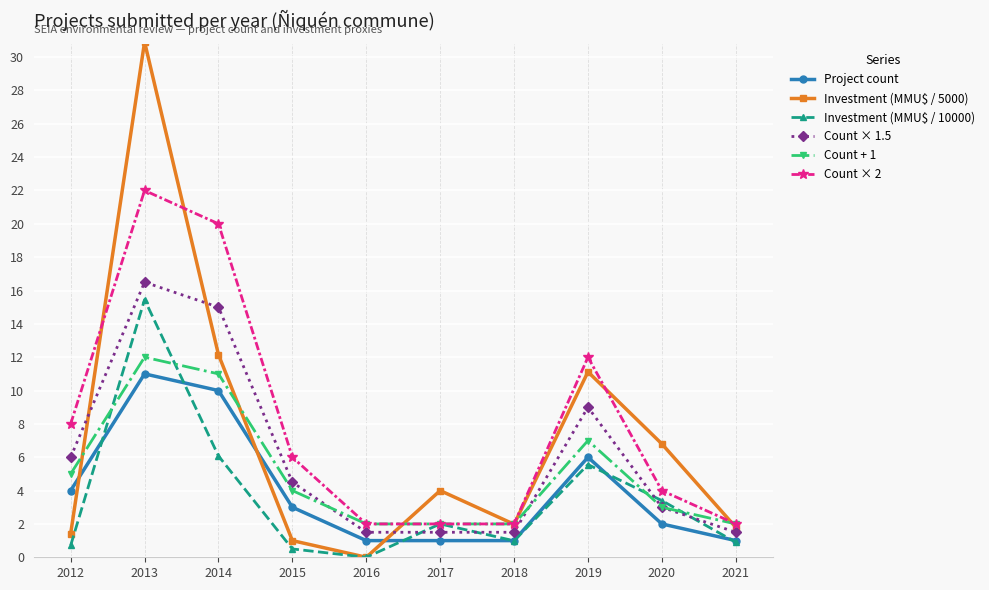

Where is the first local maximum for Investment (MMU$ / 10000)?

2013